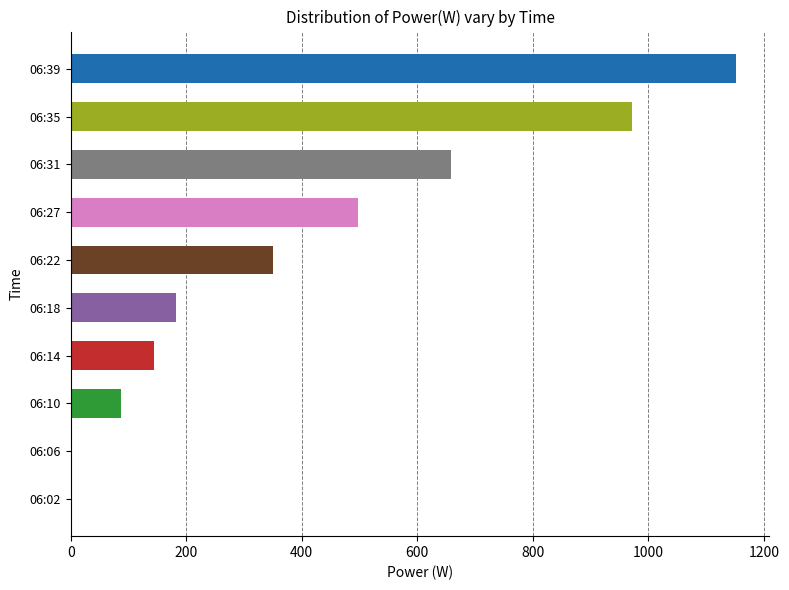

What is the sum of all values?

4043